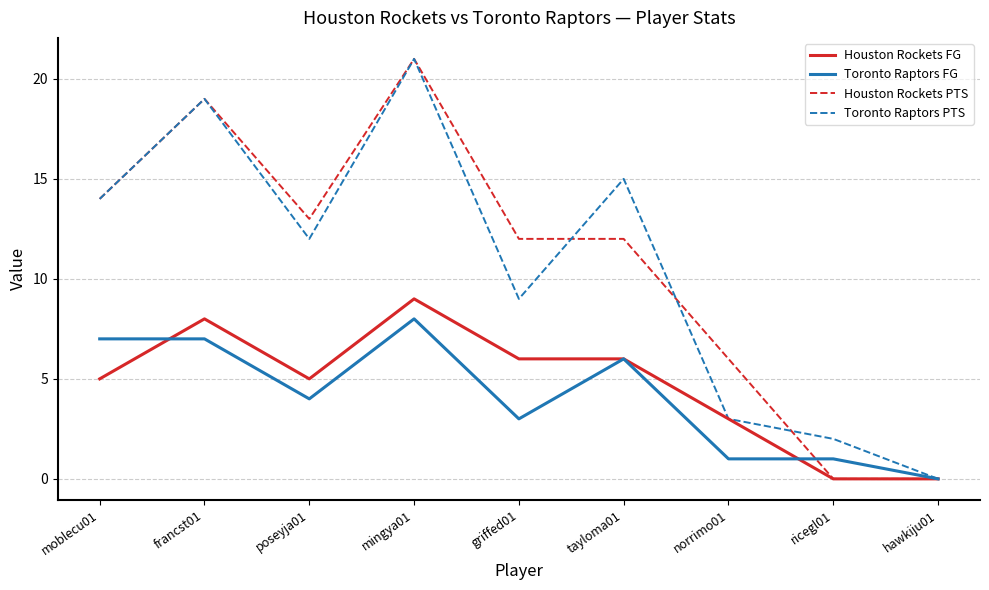

At which category does the chart reach its peak across all series?

mingya01